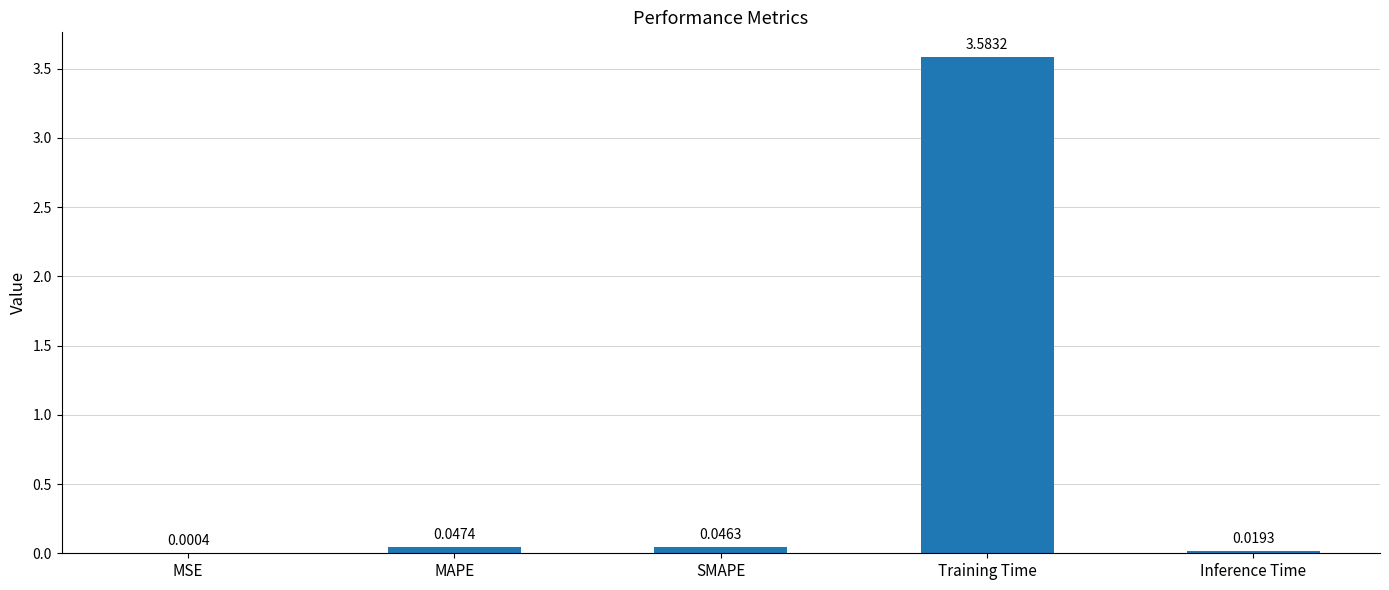

What is the sum of all values?

3.7